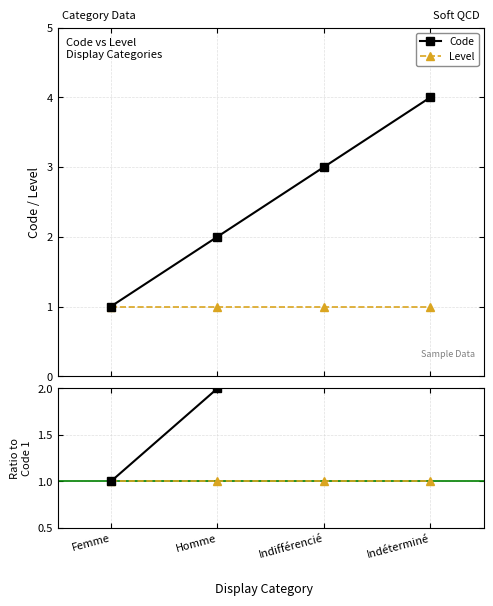

True or false: Ratio Level has more than 2 interior local peaks.

False